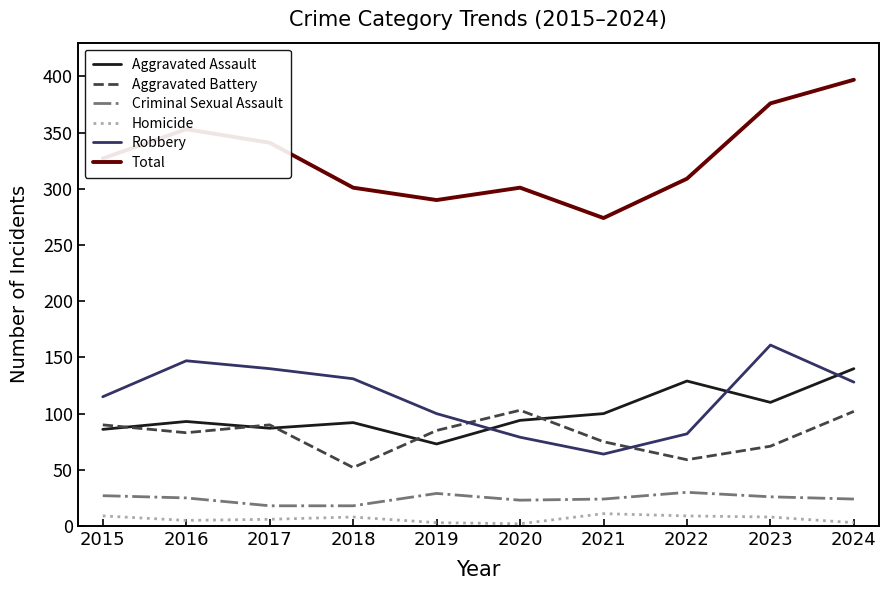

Which series has the widest spread of values?

Total